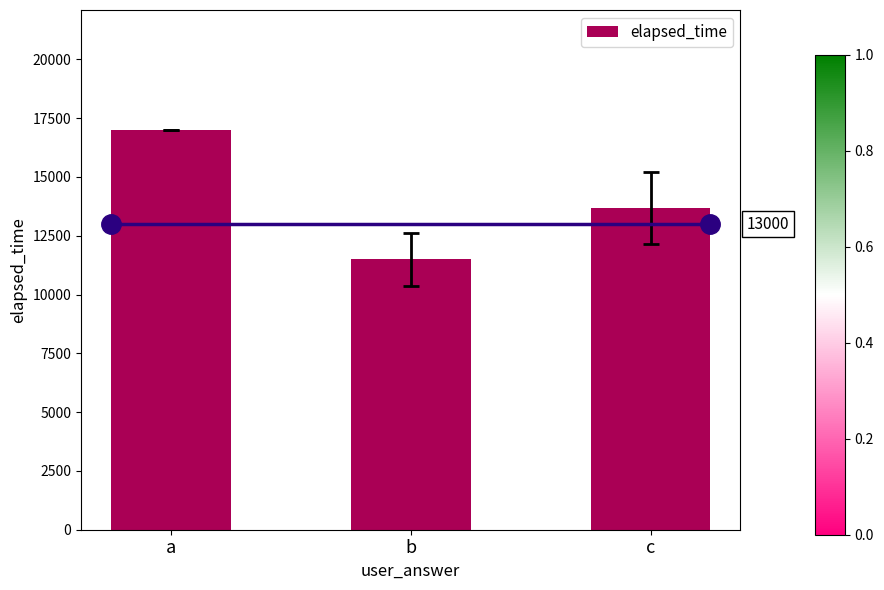

What is the sum of the values at a and b?

28500